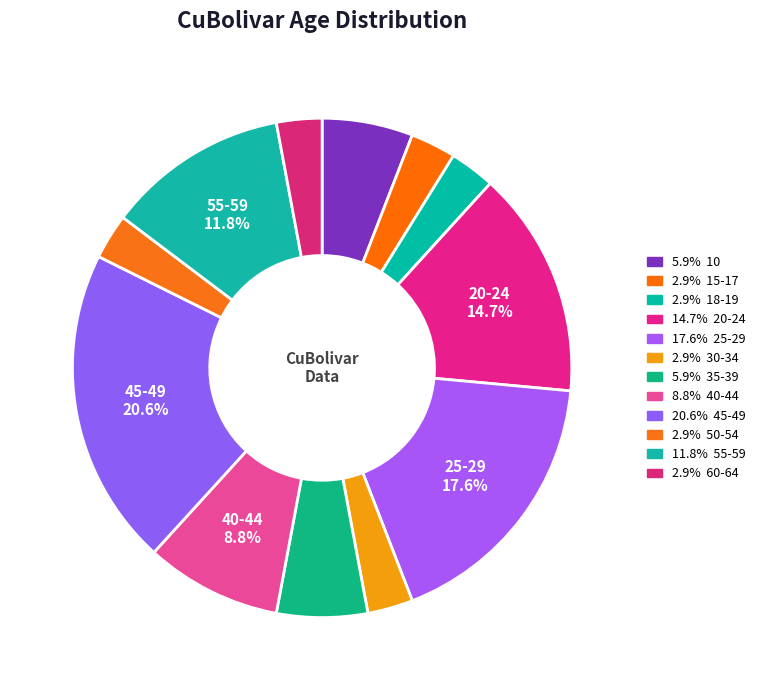

Count the number of slices in the pie.

12